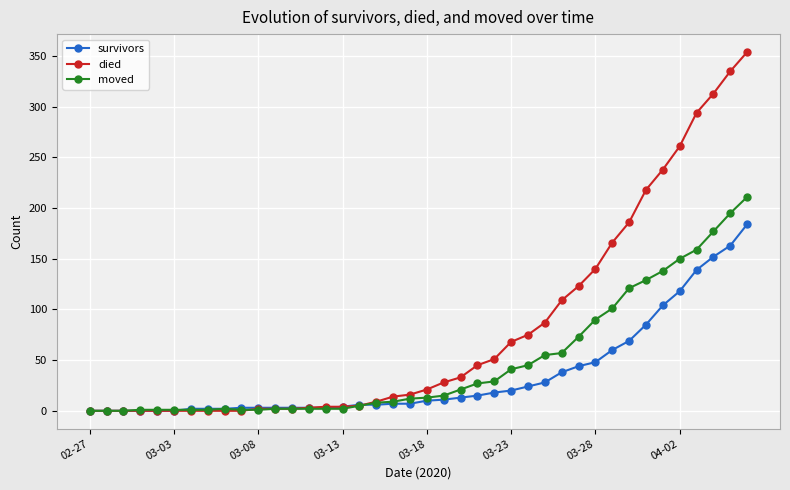

Which series has the largest range (max minus min)?

died